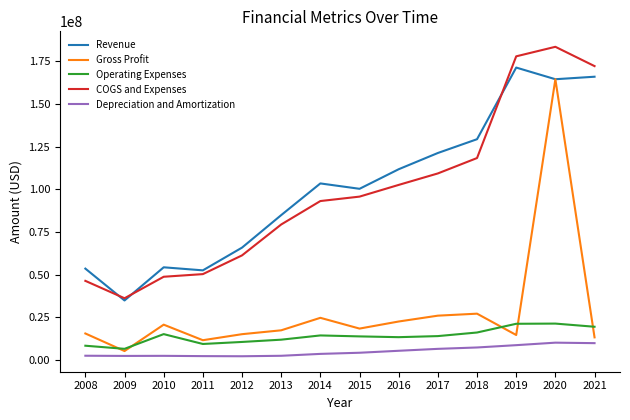

Which series changed the most between 2016 and 2019?

COGS and Expenses